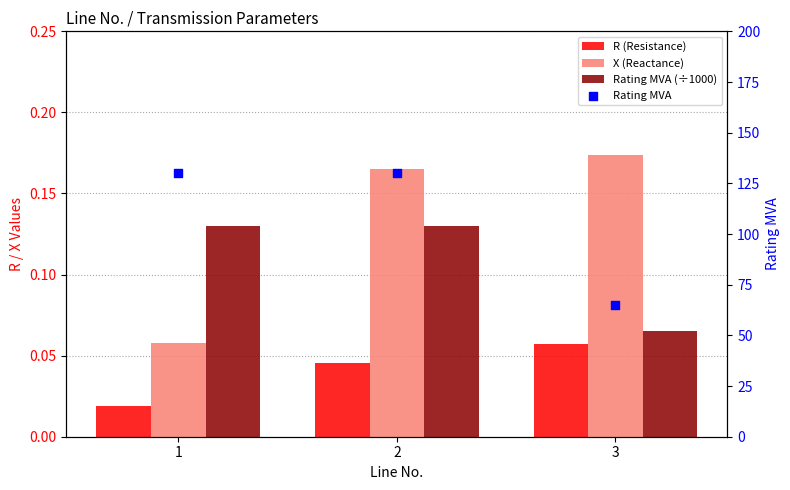

Which series has the largest total across all categories?

Rating MVA